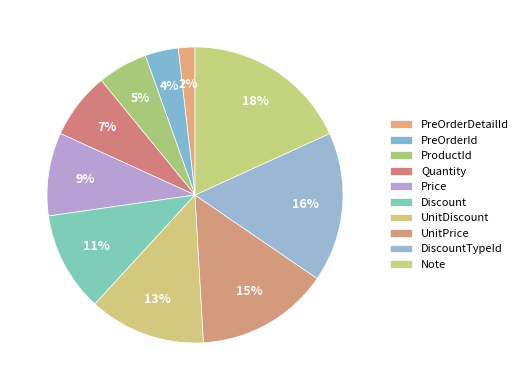

How many segments does this pie chart have?

10